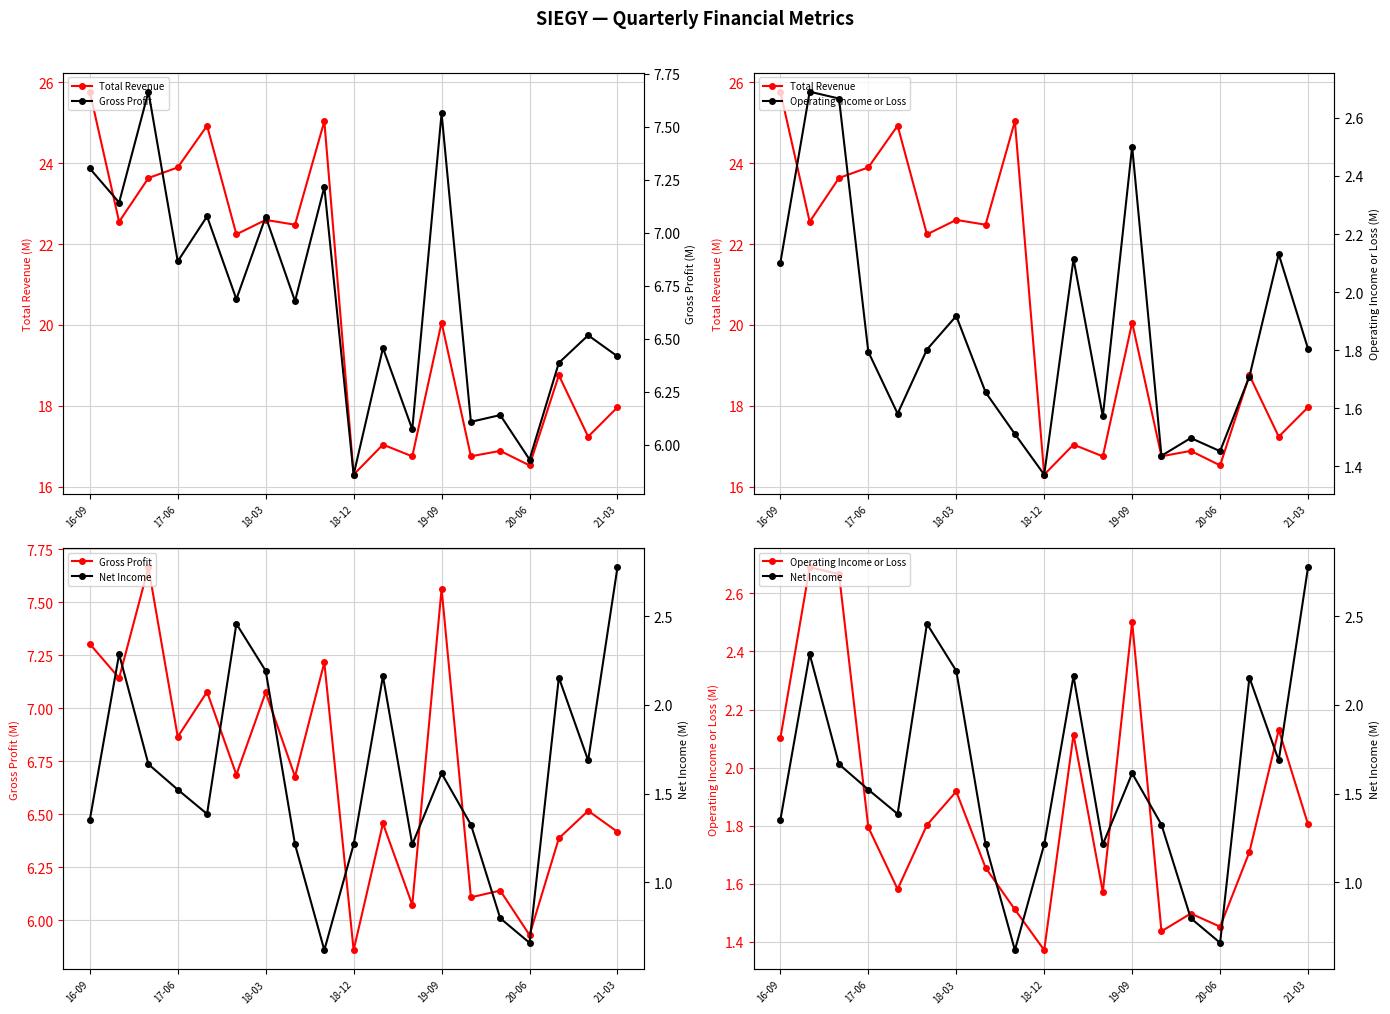

Reading left to right, transcribe all the data shown in this chart.

Total Revenue: 25.8	22.6	23.6	23.9	24.9	22.2	22.6	22.5	25.0	16.3	17.0	16.7	20.1	16.8	16.9	16.5	18.8	17.2	18.0
Gross Profit: 7.3	7.1	7.7	6.9	7.1	6.7	7.1	6.7	7.2	5.9	6.5	6.1	7.6	6.1	6.1	5.9	6.4	6.5	6.4
Operating Income or Loss: 2.1	2.7	2.7	1.8	1.6	1.8	1.9	1.7	1.5	1.4	2.1	1.6	2.5	1.4	1.5	1.5	1.7	2.1	1.8
Net Income: 1.4	2.3	1.7	1.5	1.4	2.5	2.2	1.2	0.6	1.2	2.2	1.2	1.6	1.3	0.8	0.7	2.2	1.7	2.8